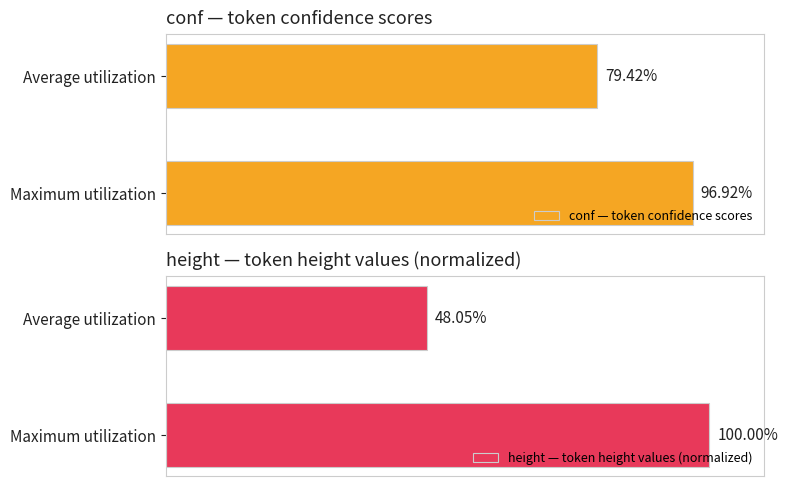

What are all the series names shown in the legend?

conf — token confidence scores, height — token height values (normalized)